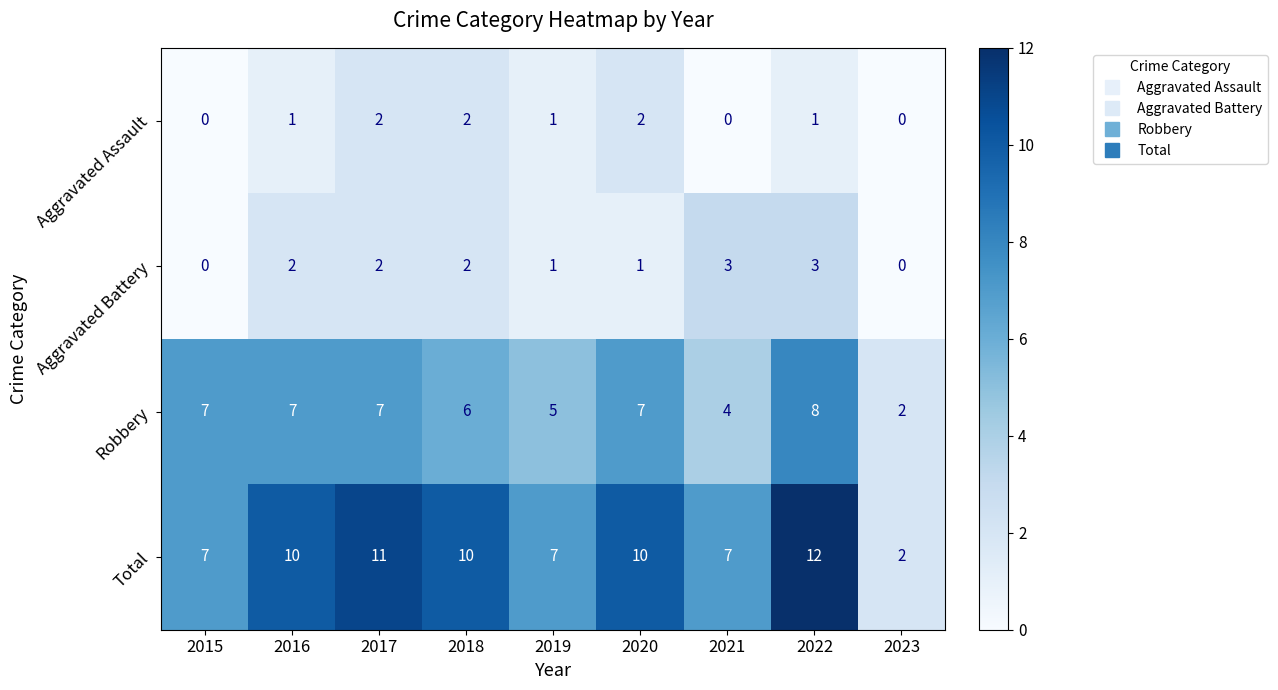

List the series in order of their peak value, highest first.

Total, Robbery, Aggravated Battery, Aggravated Assault